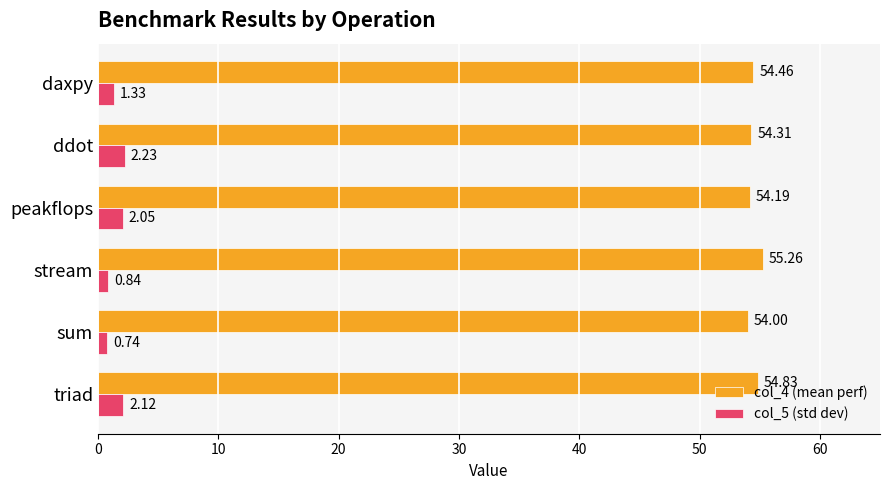

Which label corresponds to the smallest value in the chart?

sum